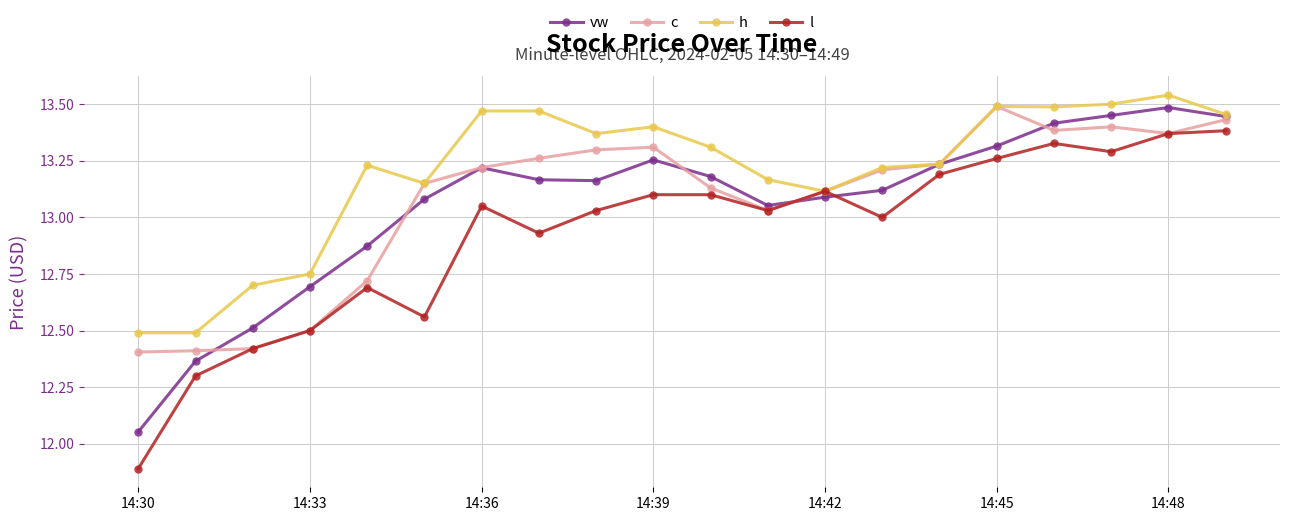

Which series has the widest spread of values?

l